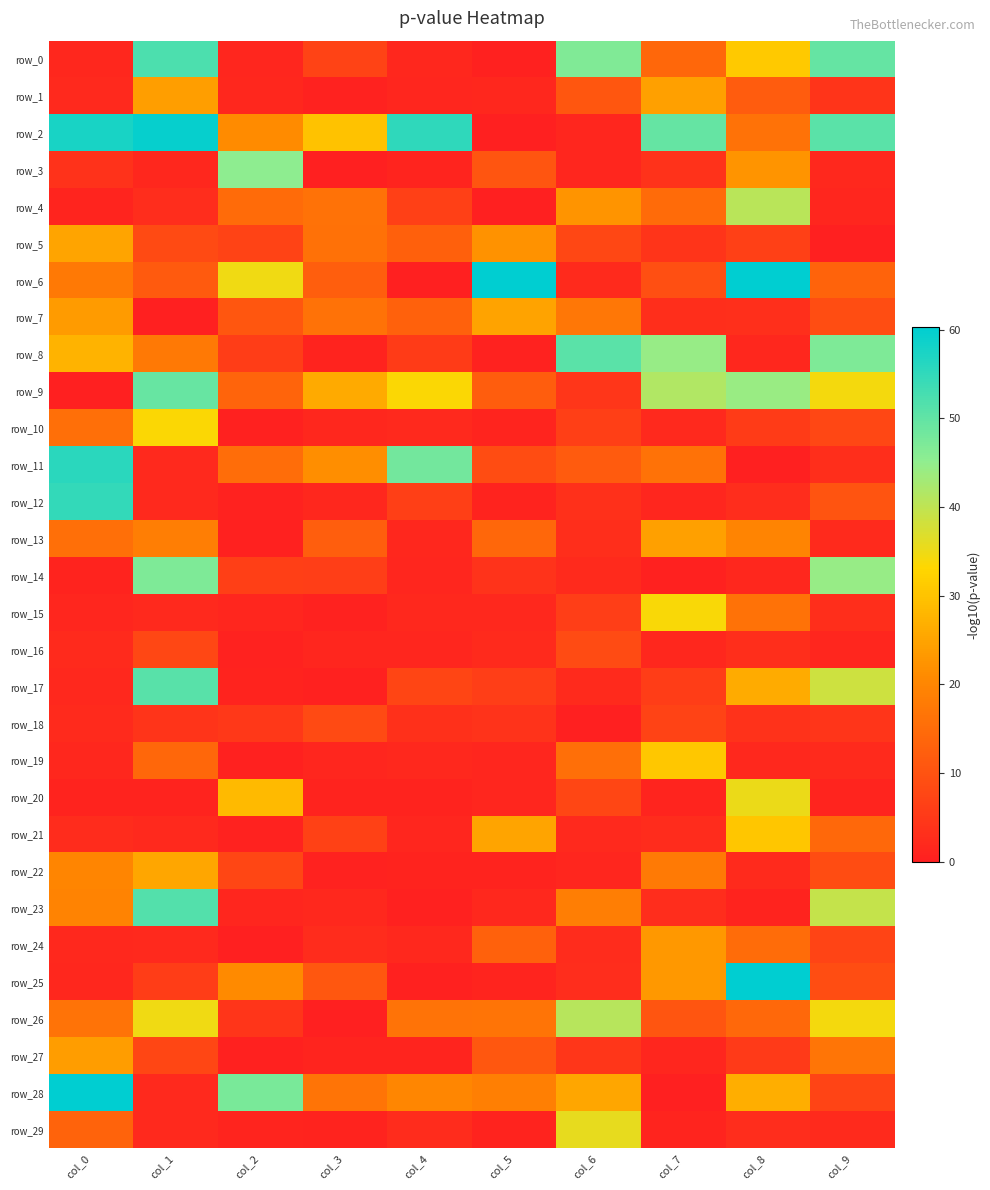

At how many categories does at least one series exceed 70?

1